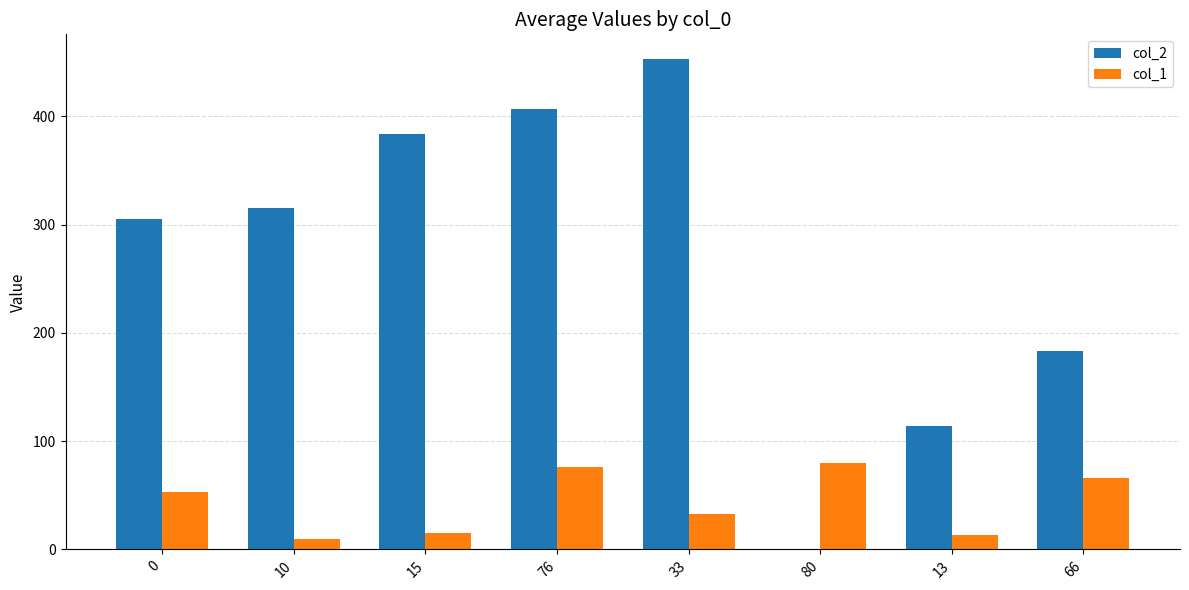

Which series changed the most between 10 and 13?

col_2